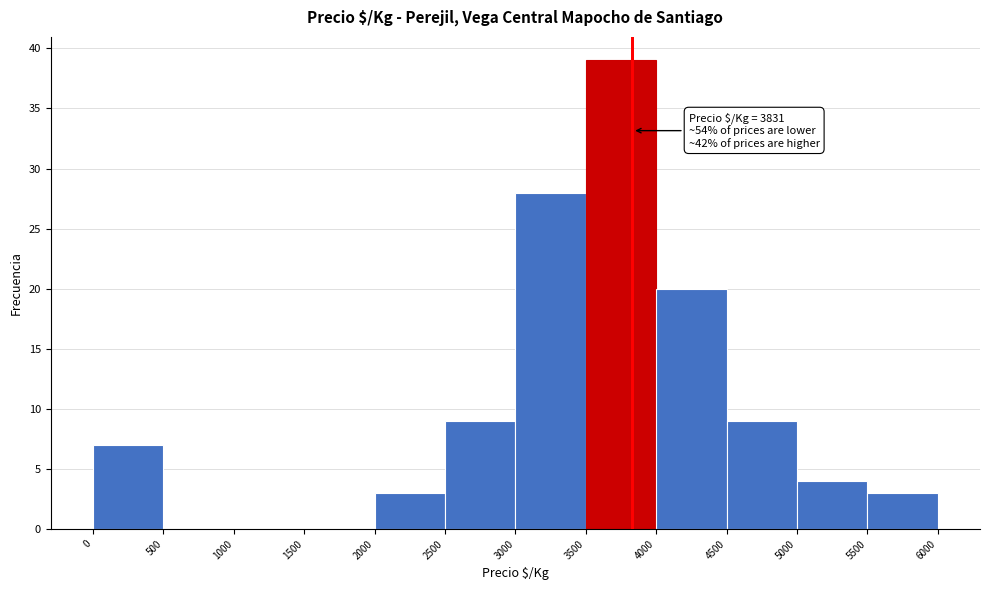

Which range on the x-axis has the tallest bar?

3500 to 4000